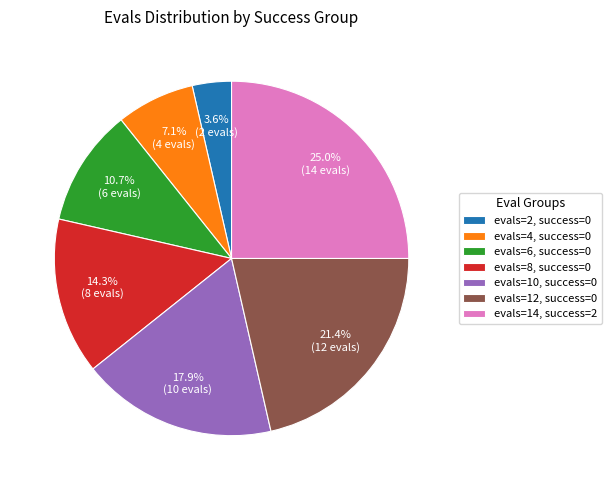

Count the number of slices in the pie.

7